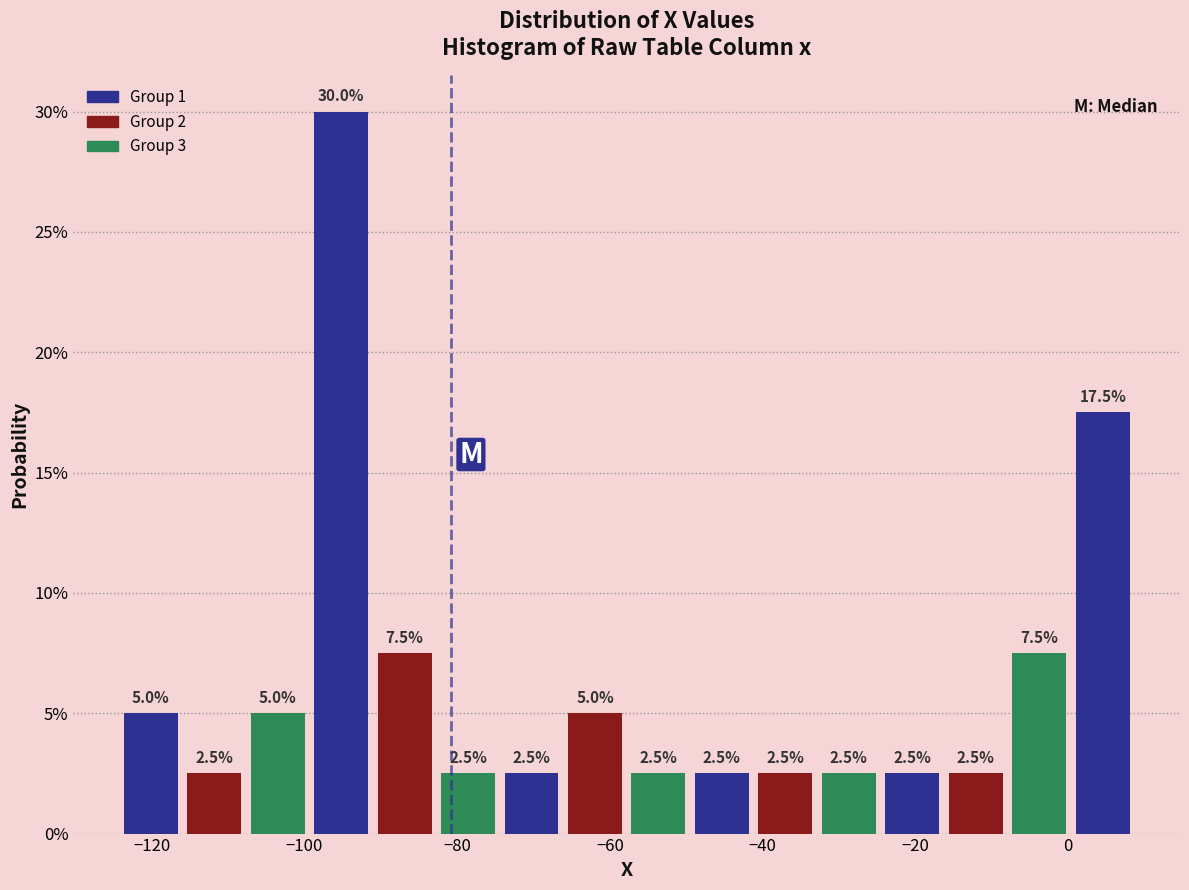

Reading left to right, list every bar in this chart as the range it spans on the x-axis followed by its height. The bar edges are not printed on the chart, so give them approximately, as read against the axis.

-124 to -116: 5.0
-116 to -108: 2.5
-108 to -100: 5.0
-100 to -92: 30.0
-92 to -82: 7.5
-82 to -74: 2.5
-74 to -66: 2.5
-66 to -58: 5.0
-58 to -50: 2.5
-50 to -42: 2.5
-42 to -32: 2.5
-32 to -24: 2.5
-24 to -16: 2.5
-16 to -8: 2.5
-8 to 0: 7.5
0 to 8: 17.5